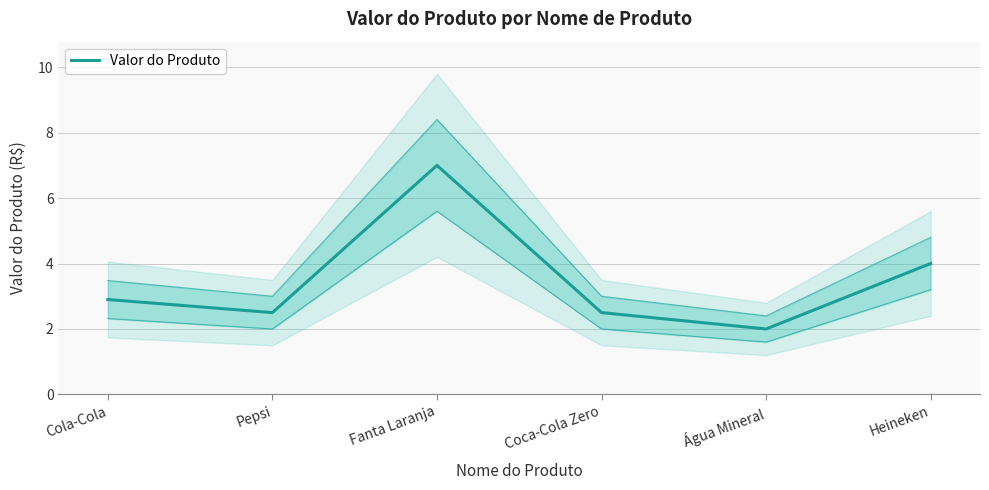

What is the value of the 2nd point from the left?

2.5